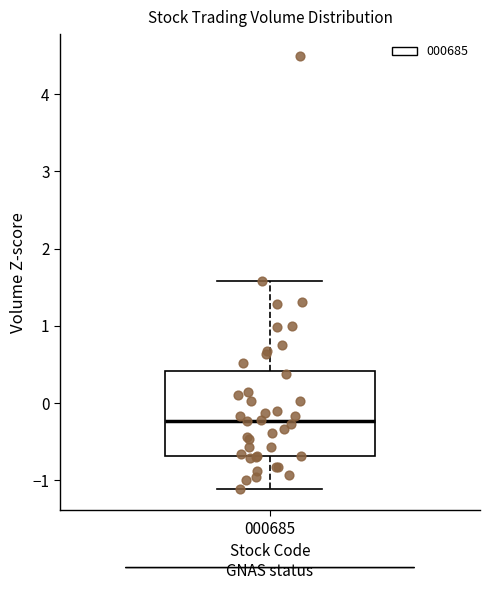

Read this box plot against the y-axis: the position of the median line, the range covered by the box, and the ends of both whiskers. The values are not printed on the chart, so give them approximately, as read against the axis.

median -0.2, box -0.7 to 0.4, whiskers -1.1 to 1.6